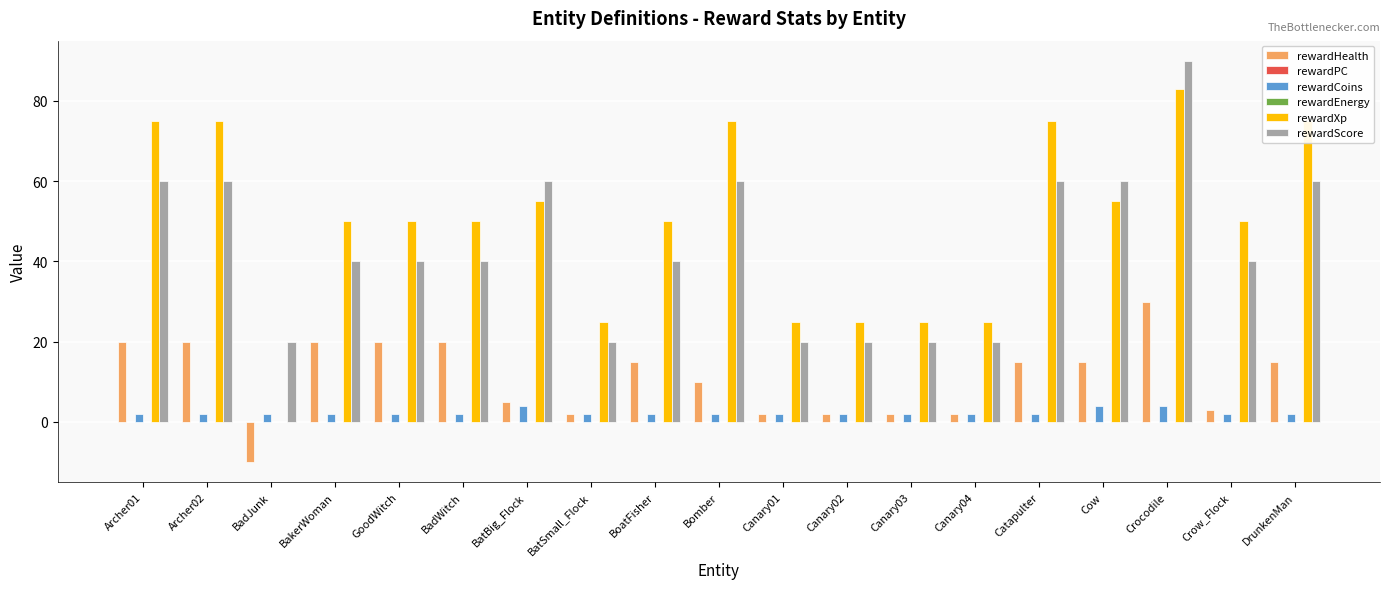

What position from the right is BoatFisher?

11